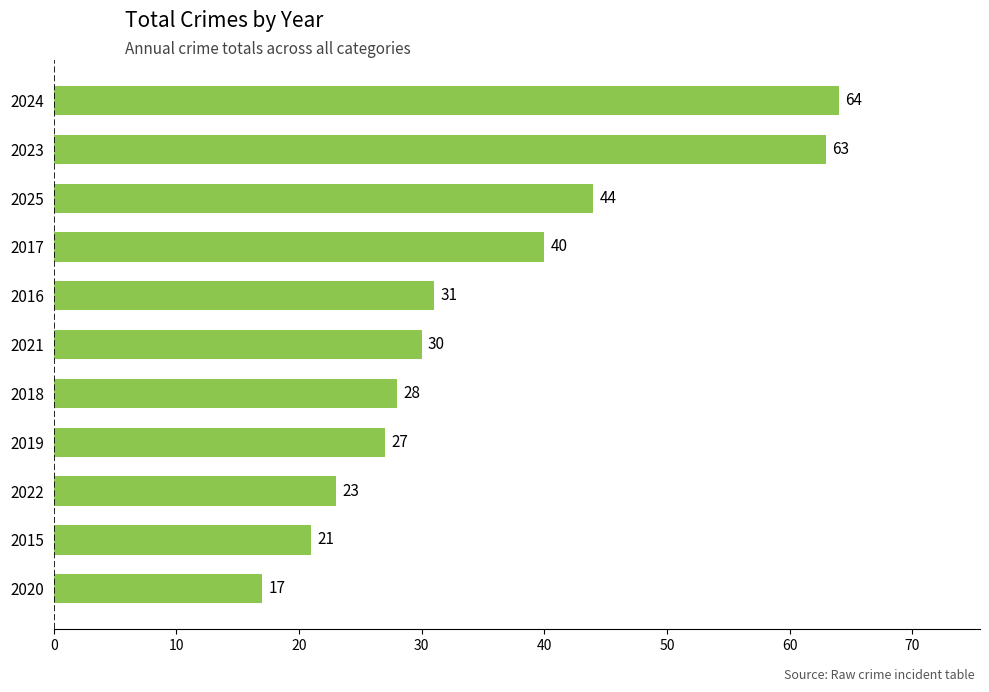

What is the sum of all values?

388